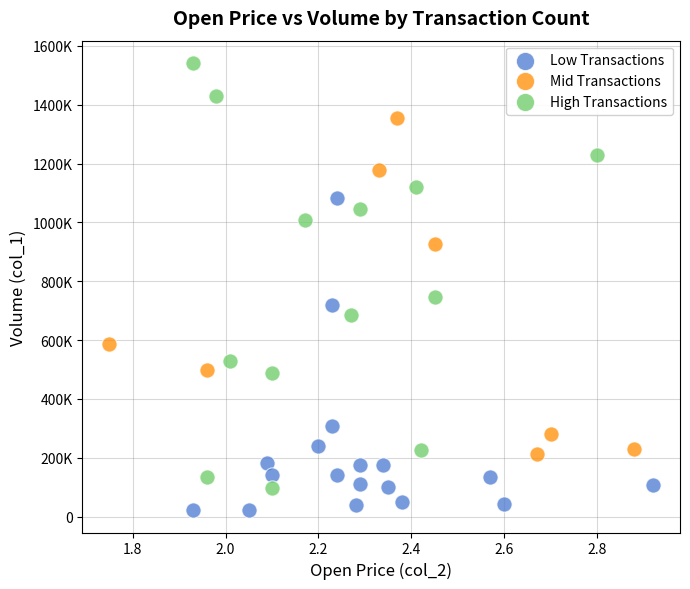

Which series contains the highest Y value?

High Transactions